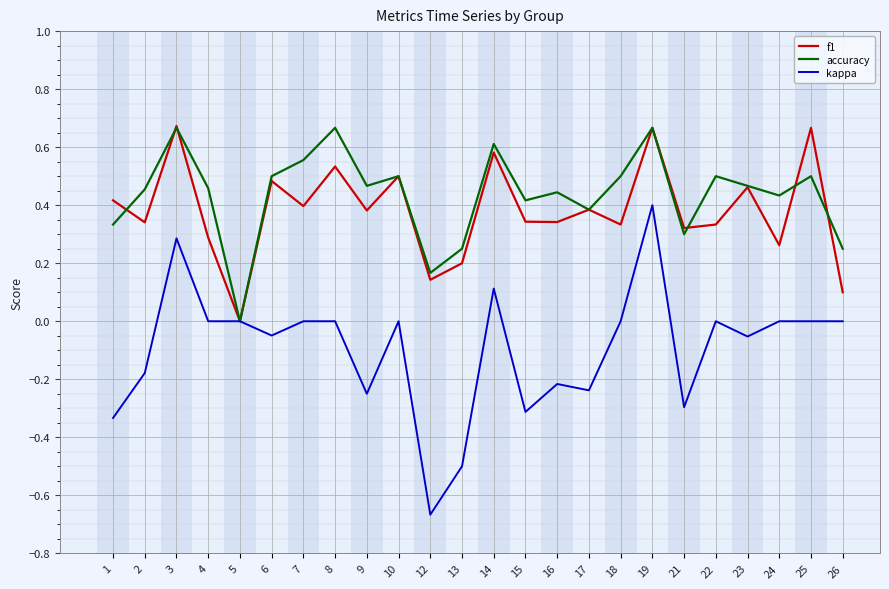

At which label does kappa reach its peak?

19